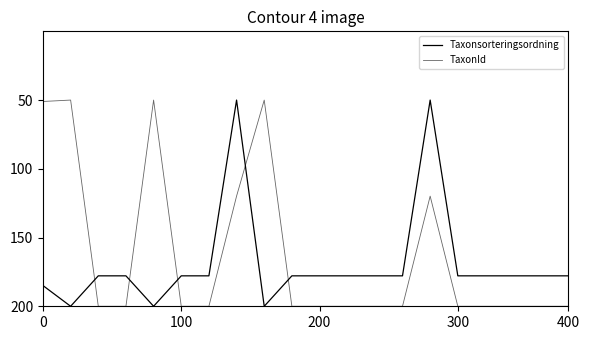

How many interior local valleys does the Taxonsorteringsordning series have?

2